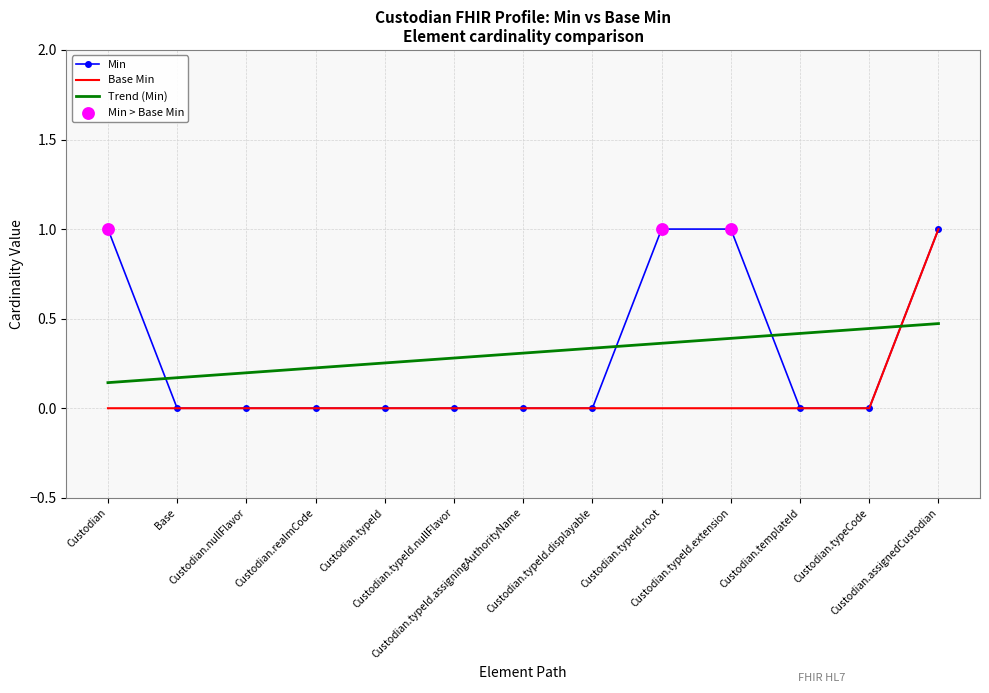

After their last crossing, which series has the higher values: Min or Trend (Min)?

Min